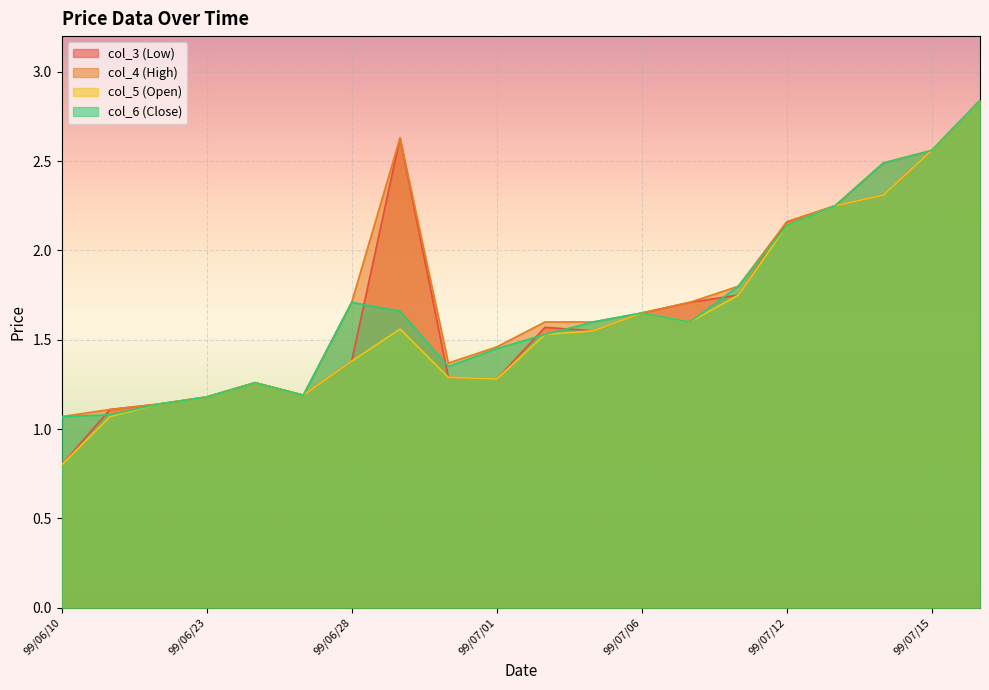

What is the sum of all col_3 (Low) values?

33.6